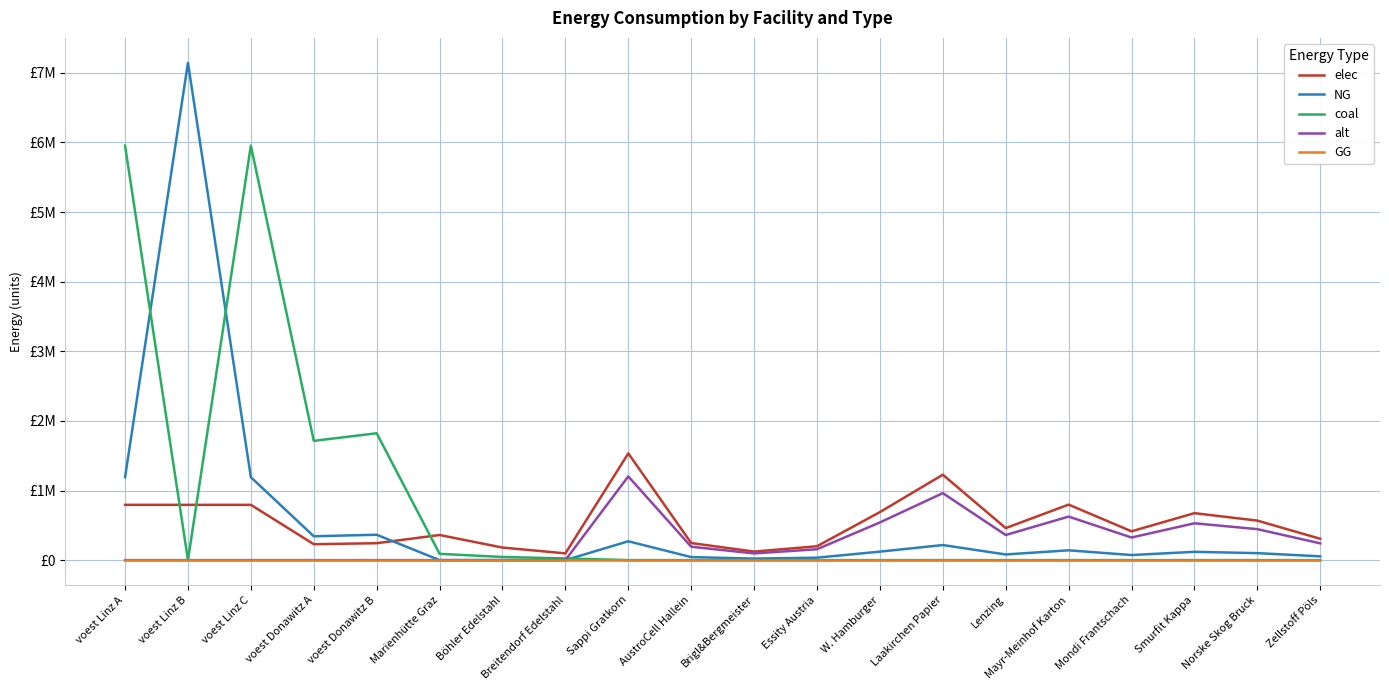

Which series has the largest total across all categories?

coal